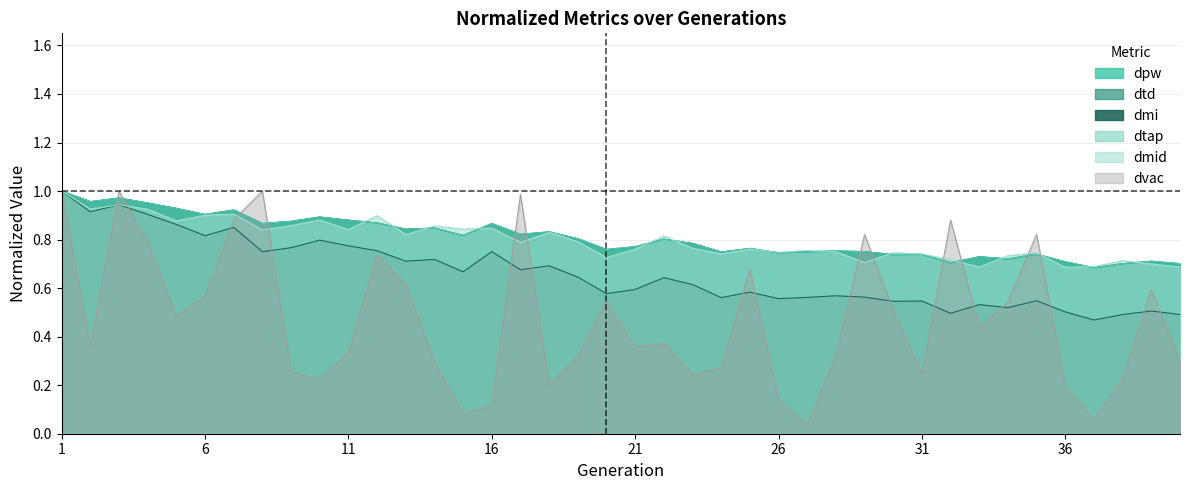

The value of dtd at 16 is 1.2. True or false?

False